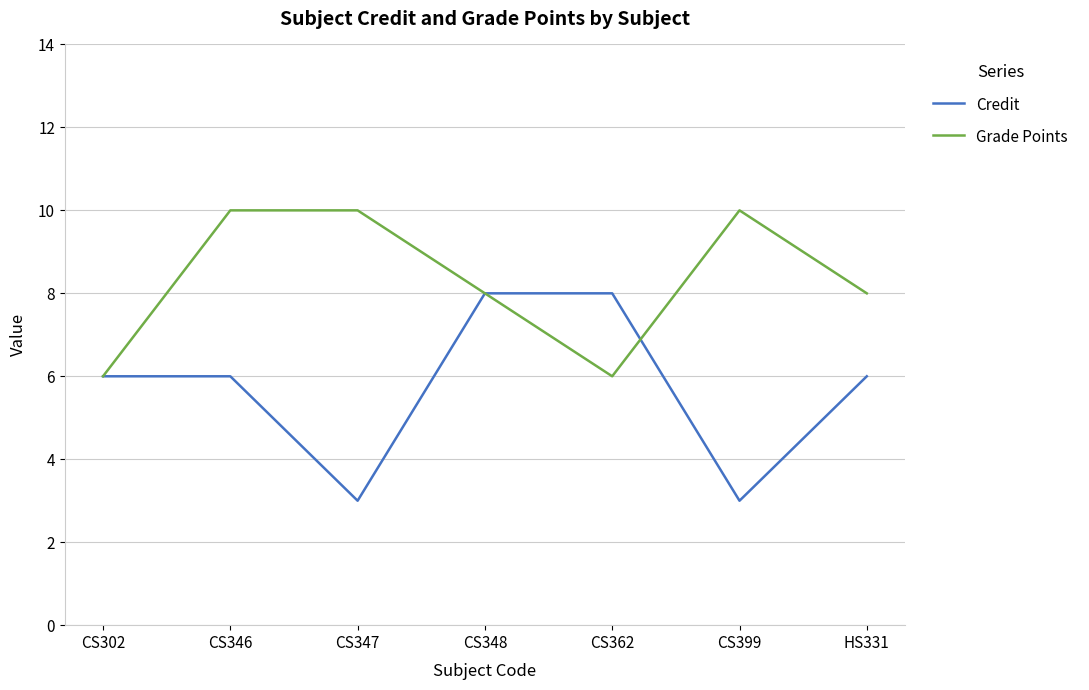

What is the total value across all series at CS399?

13